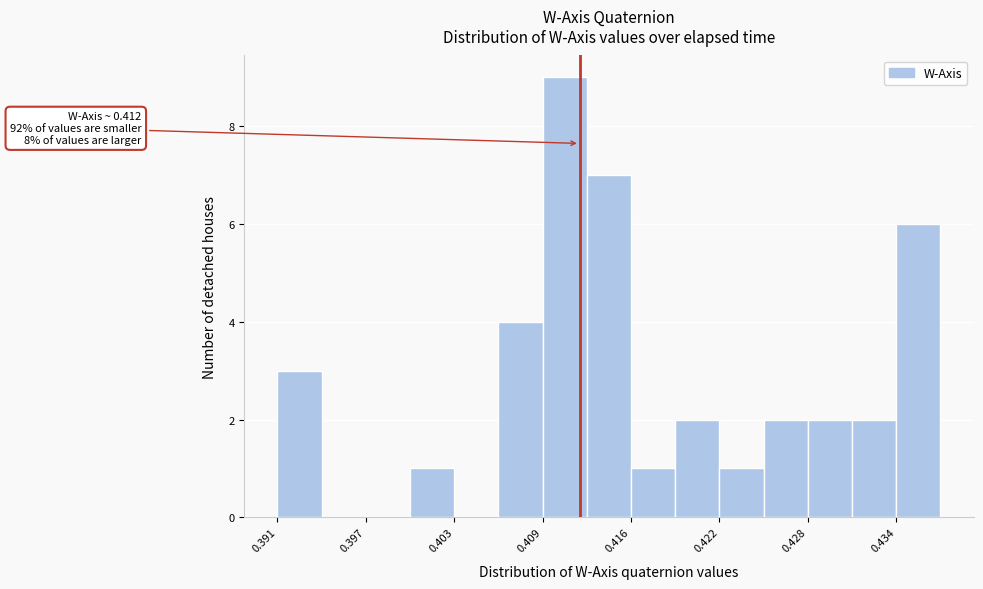

Read against the x-axis, roughly where is the centre of the tallest bar?

0.411